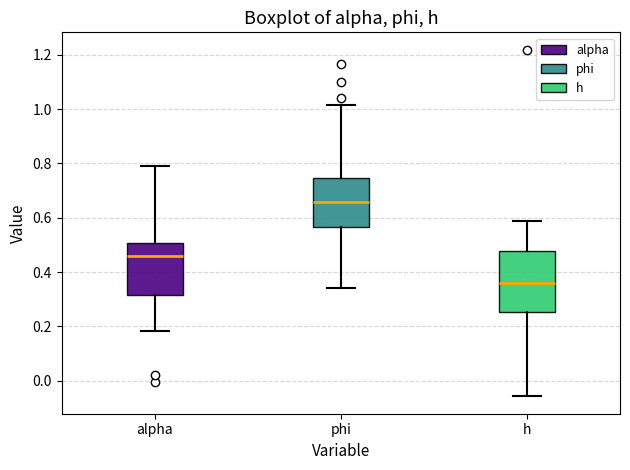

Which box is the tallest, from its lower edge to its upper edge?

h